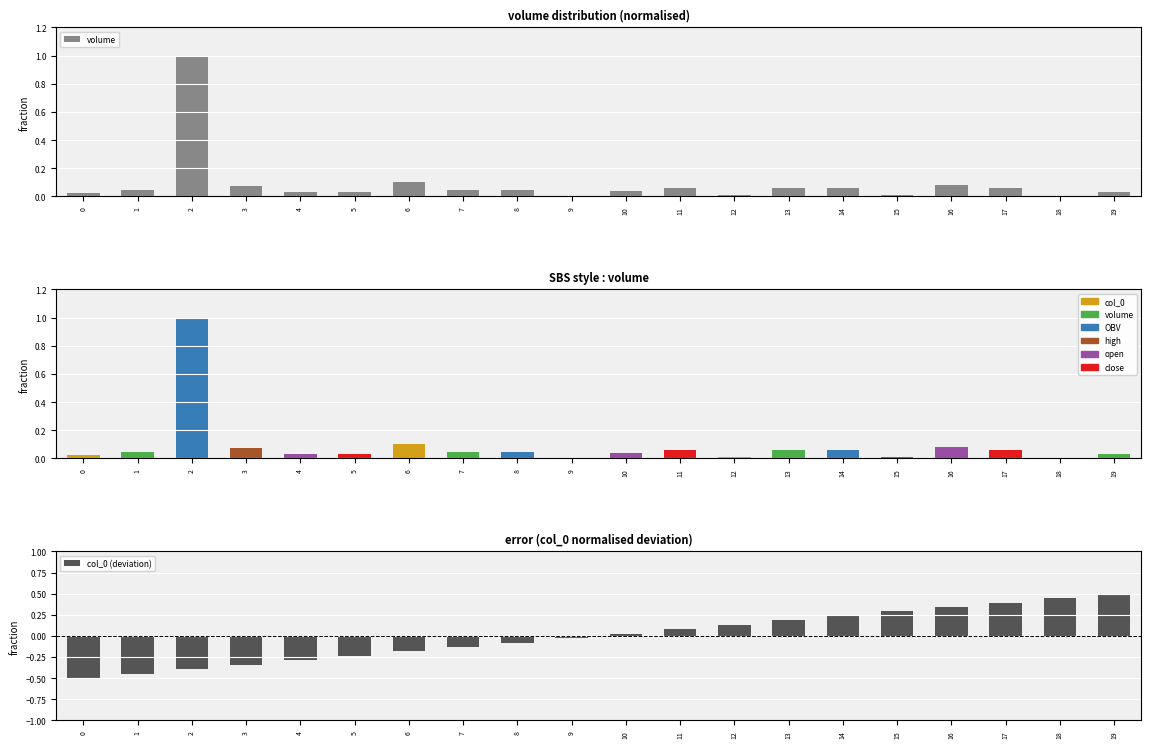

What is the value of the volume bar at the 14th from the left?

0.1